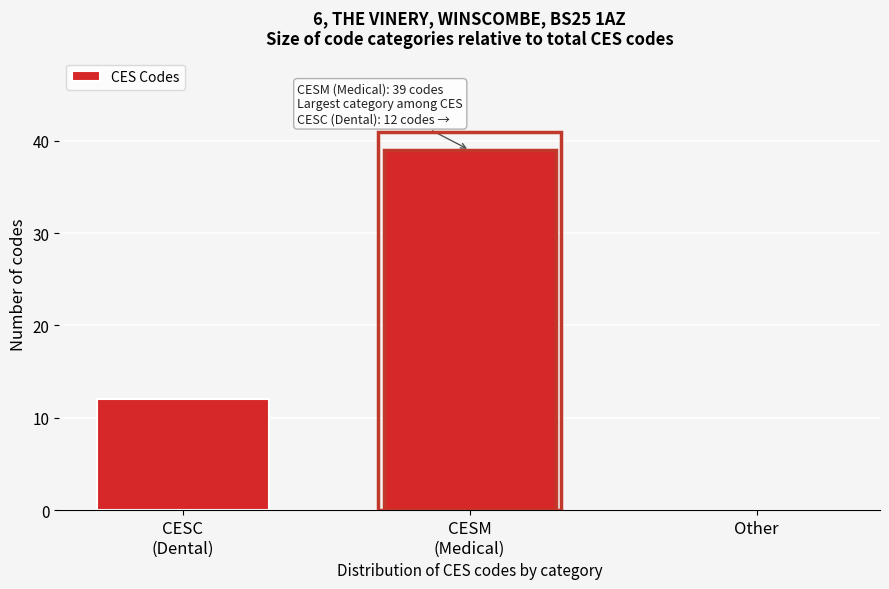

What is the maximum value shown in the chart?

39